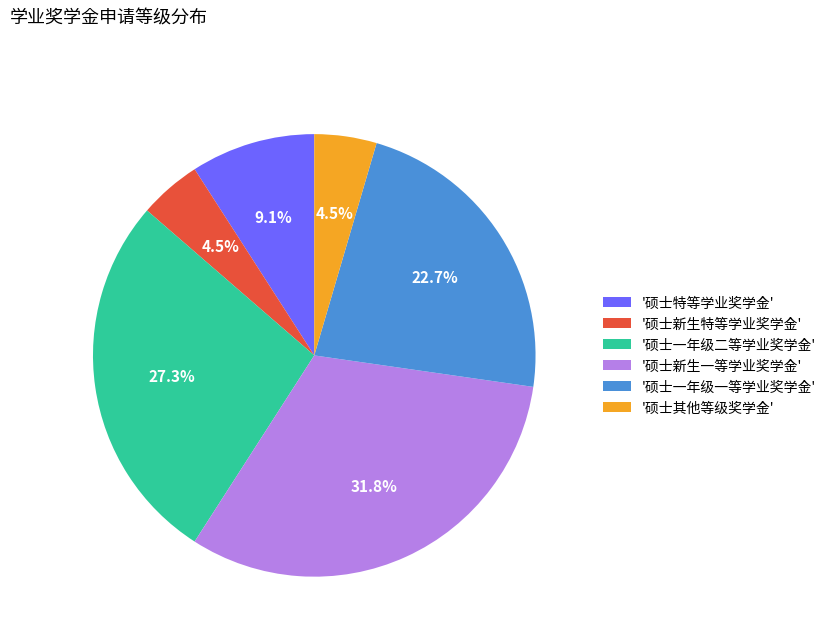

Which has a higher value, '硕士一年级一等学业奖学金' or '硕士特等学业奖学金'?

'硕士一年级一等学业奖学金'